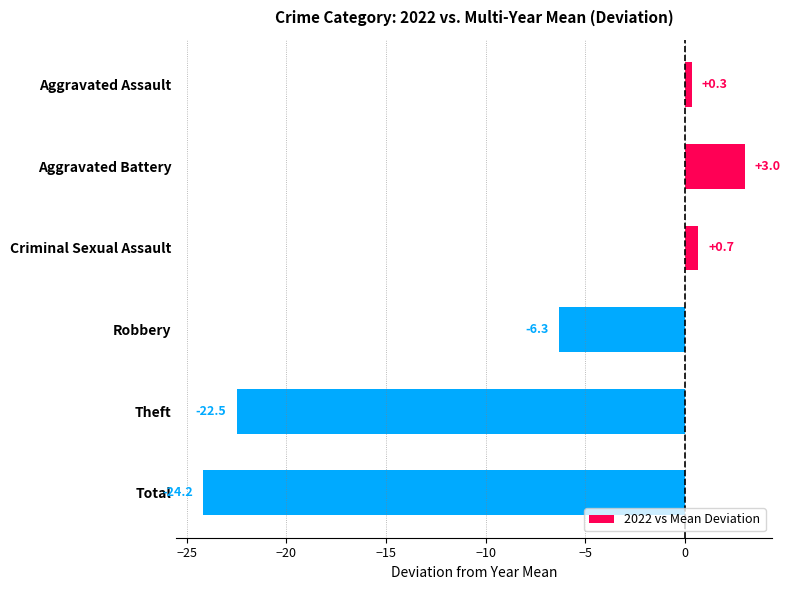

How many data points does each series have?

6